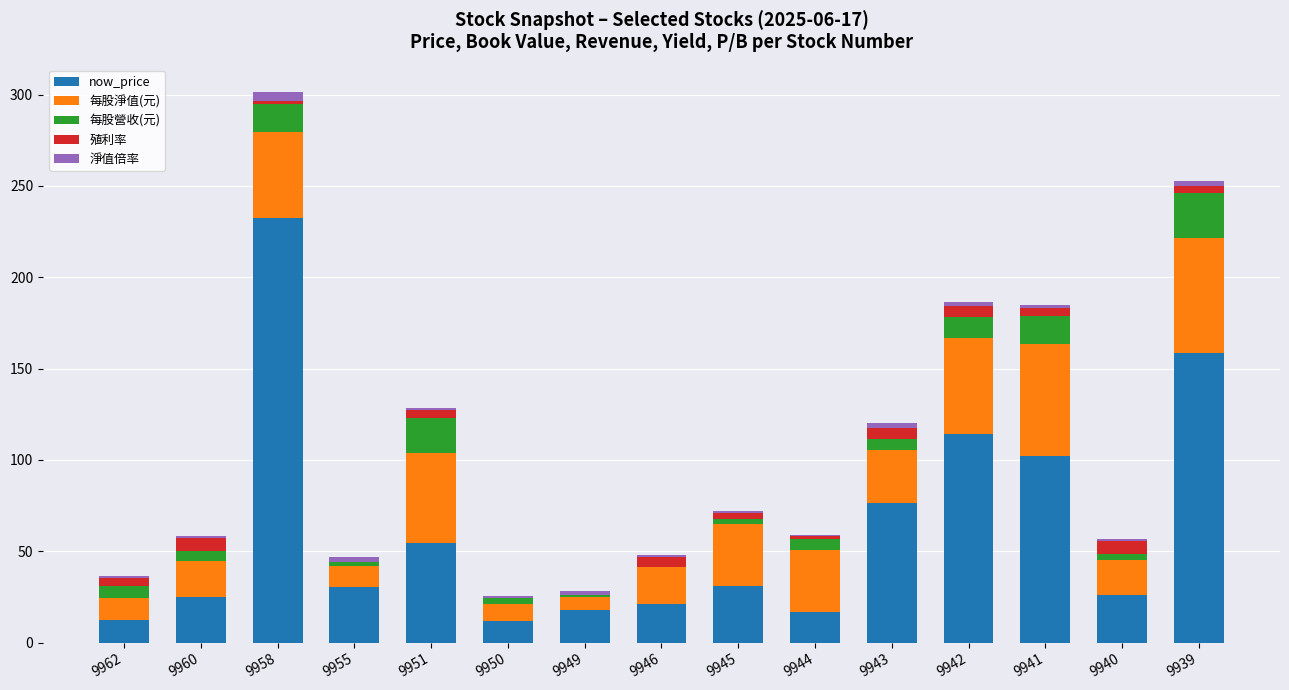

How many categories are shown in the chart?

15